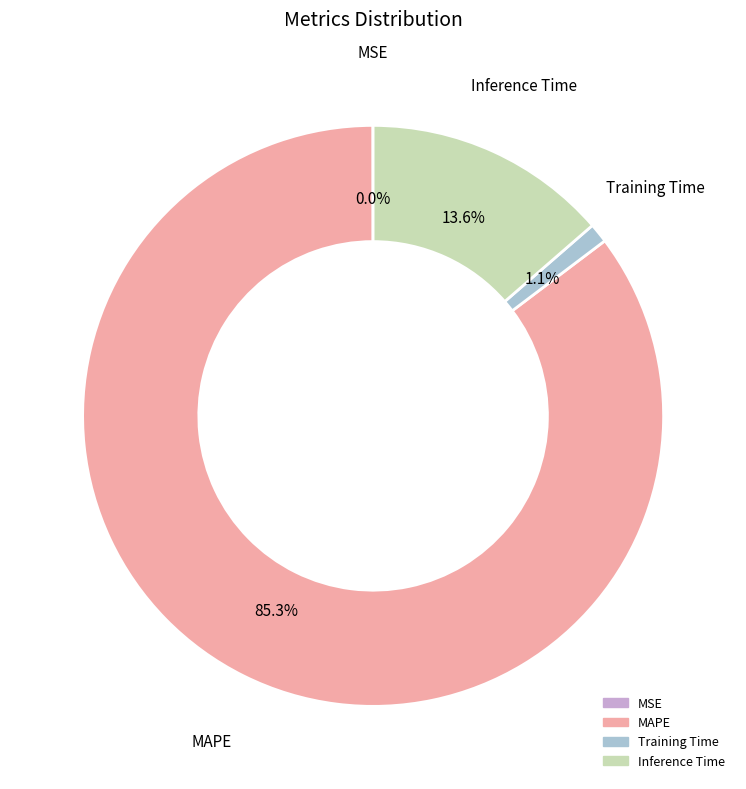

Does any single category account for the majority?

Yes